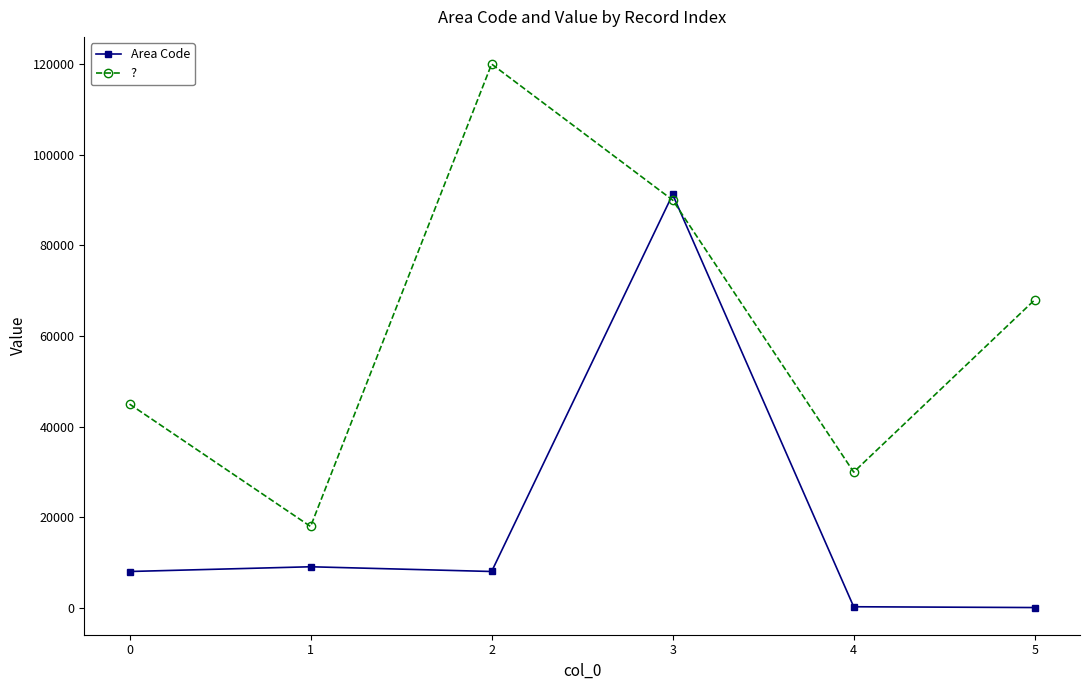

How many data points does each series have?

6